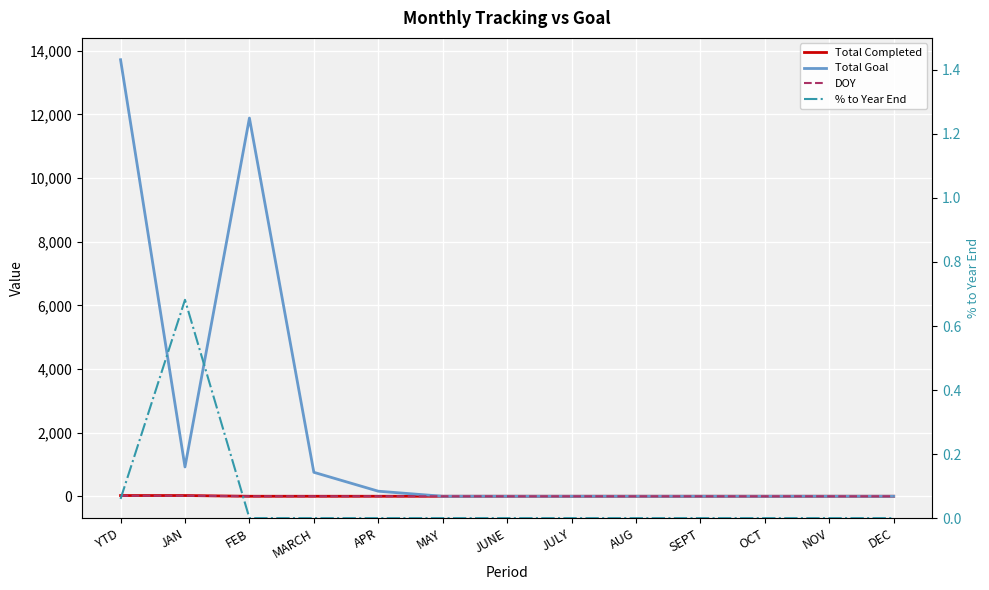

Is it true that Total Completed equals 8.6 at SEPT?

False